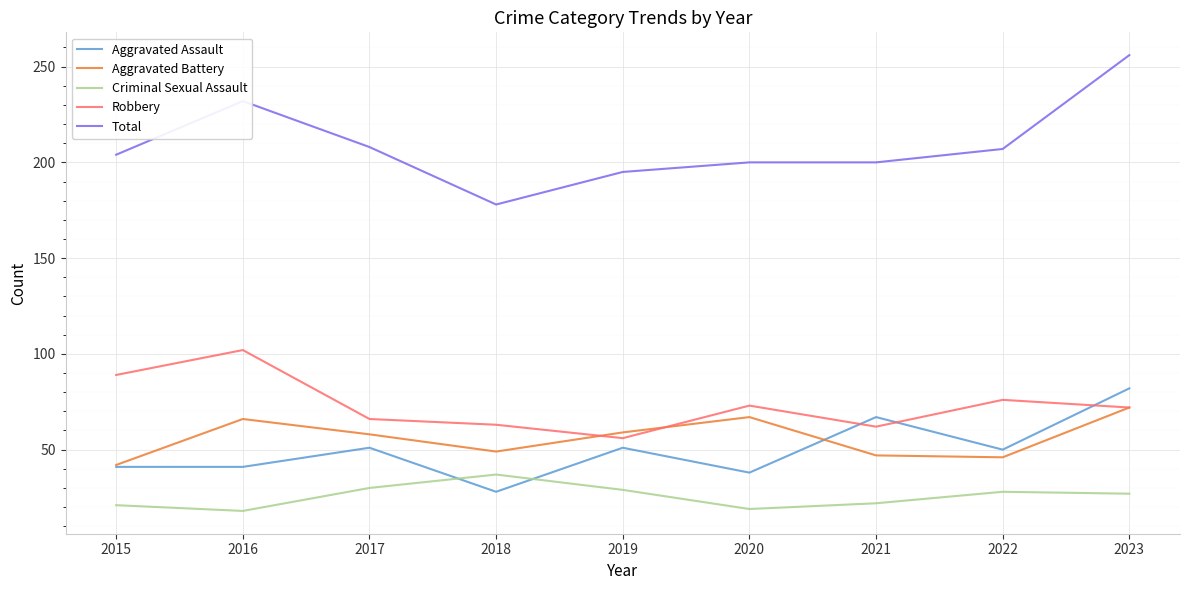

At which label does Robbery first exceed 72?

2015